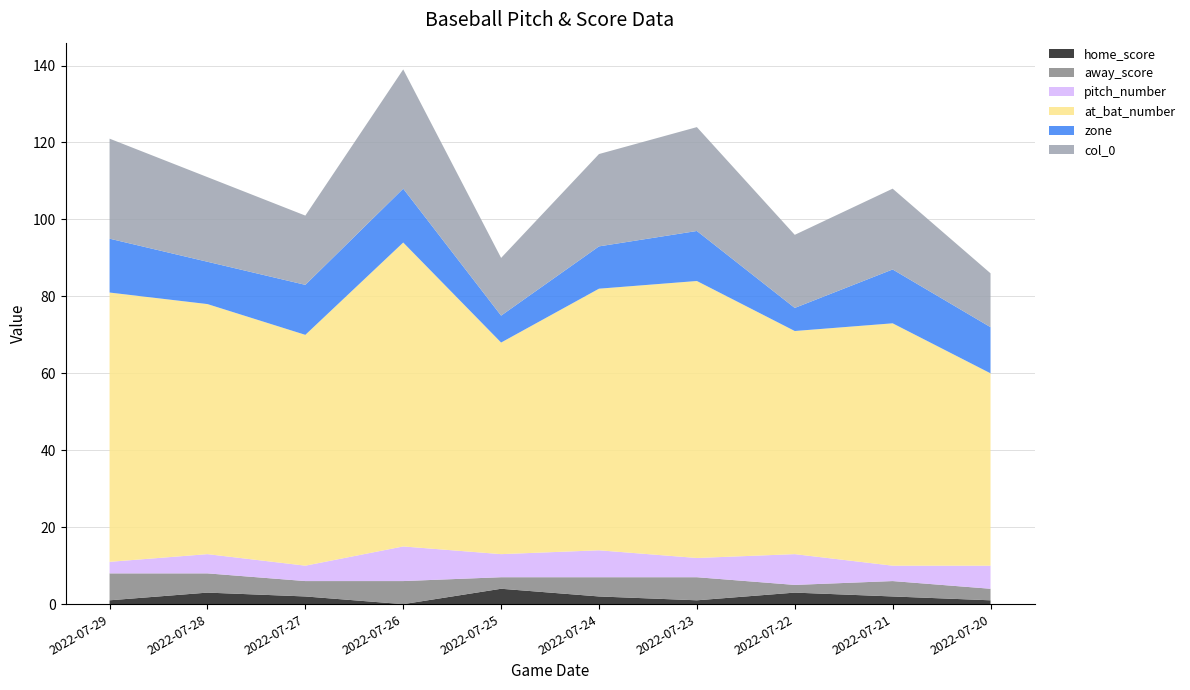

Reading left to right, extract all data points from this chart.

home_score: 2022-07-29=1	2022-07-28=3	2022-07-27=2	2022-07-26=0	2022-07-25=4	2022-07-24=2	2022-07-23=1	2022-07-22=3	2022-07-21=2	2022-07-20=1
away_score: 2022-07-29=7	2022-07-28=5	2022-07-27=4	2022-07-26=6	2022-07-25=3	2022-07-24=5	2022-07-23=6	2022-07-22=2	2022-07-21=4	2022-07-20=3
pitch_number: 2022-07-29=3	2022-07-28=5	2022-07-27=4	2022-07-26=9	2022-07-25=6	2022-07-24=7	2022-07-23=5	2022-07-22=8	2022-07-21=4	2022-07-20=6
at_bat_number: 2022-07-29=70	2022-07-28=65	2022-07-27=60	2022-07-26=79	2022-07-25=55	2022-07-24=68	2022-07-23=72	2022-07-22=58	2022-07-21=63	2022-07-20=50
zone: 2022-07-29=14	2022-07-28=11	2022-07-27=13	2022-07-26=14	2022-07-25=7	2022-07-24=11	2022-07-23=13	2022-07-22=6	2022-07-21=14	2022-07-20=12
col_0: 2022-07-29=26	2022-07-28=22	2022-07-27=18	2022-07-26=31	2022-07-25=15	2022-07-24=24	2022-07-23=27	2022-07-22=19	2022-07-21=21	2022-07-20=14